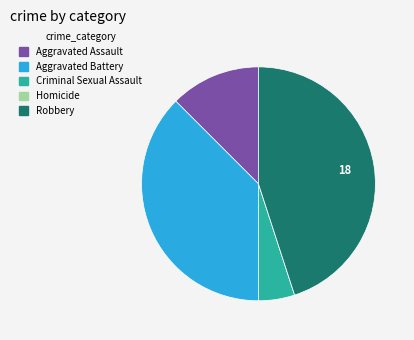

The Aggravated Battery slice represents 38% of the pie. True or false?

True